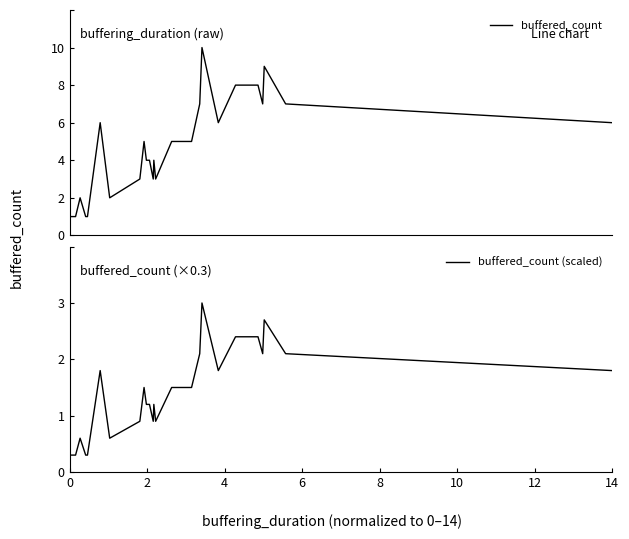

In buffered_count (scaled), how many points are higher than both neighbors (excluding endpoints)?

6